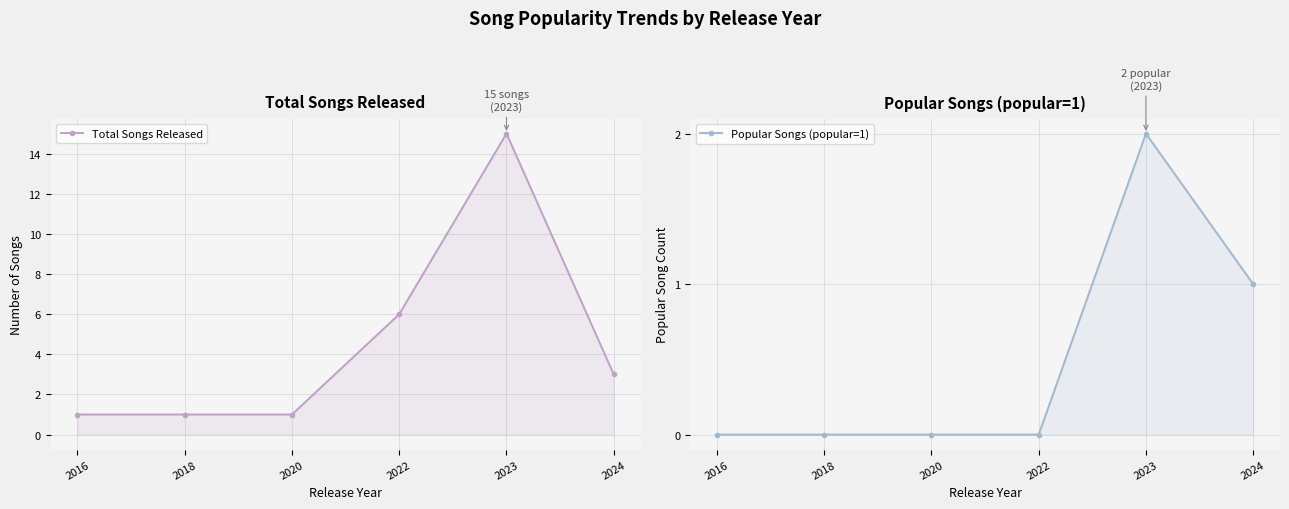

What is the difference between the maximum and minimum values in the Popular Songs (popular=1) series?

2